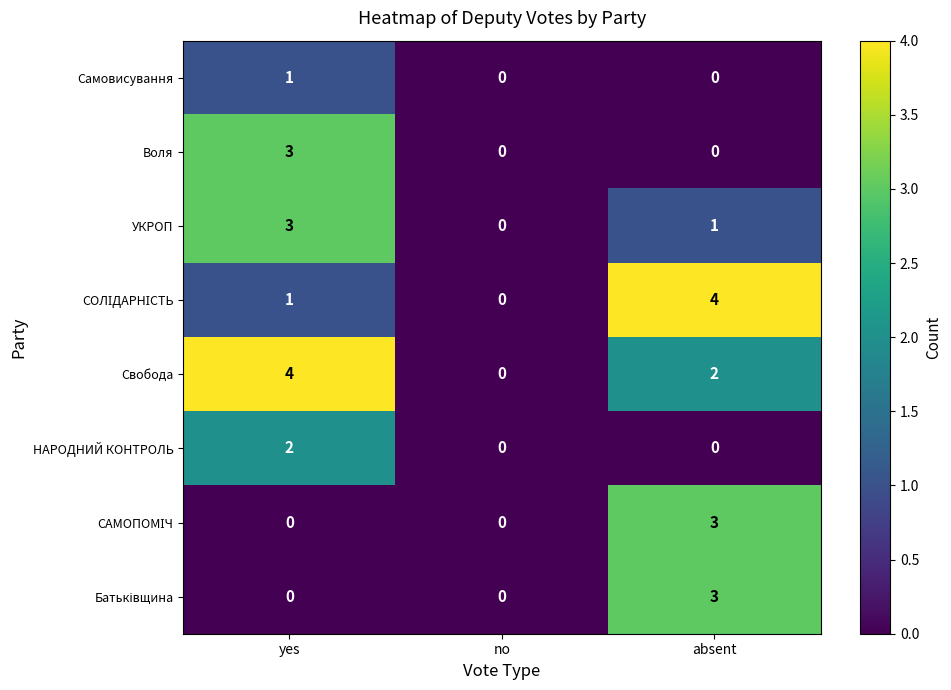

What is the sum of all УКРОП values?

4